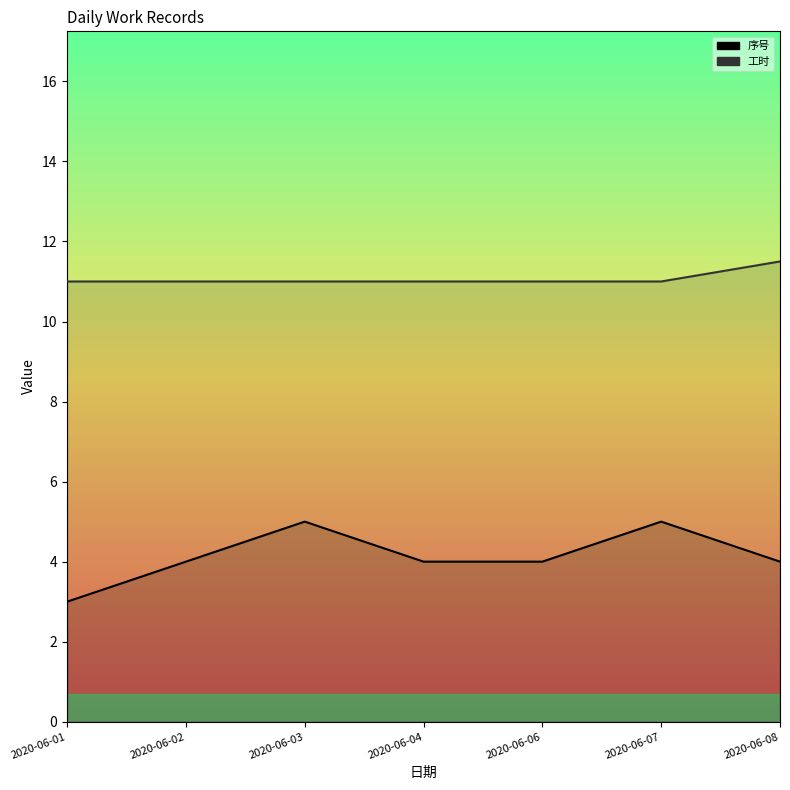

What are all the series names shown in the legend?

序号, 工时